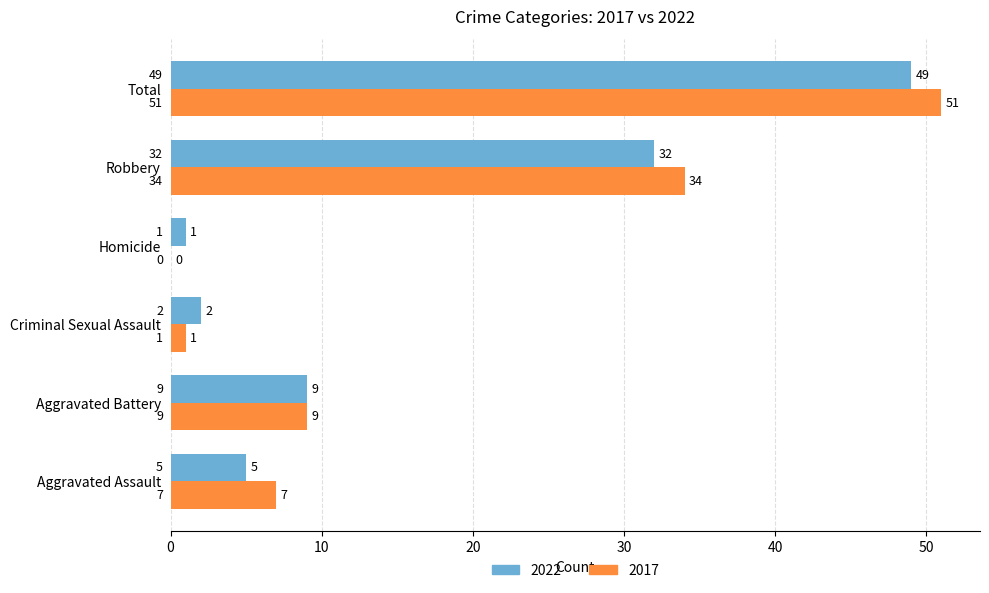

The value of 2017 at Criminal Sexual Assault is 1. True or false?

True